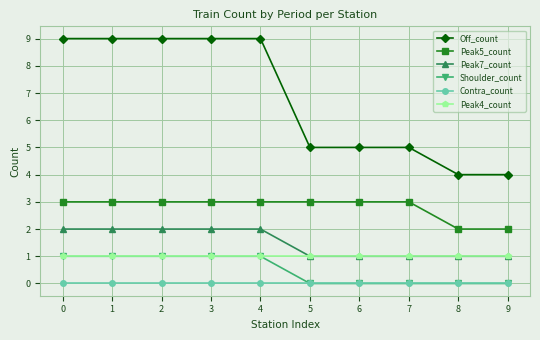

True or false: Peak4_count and Contra_count cross at least once.

False